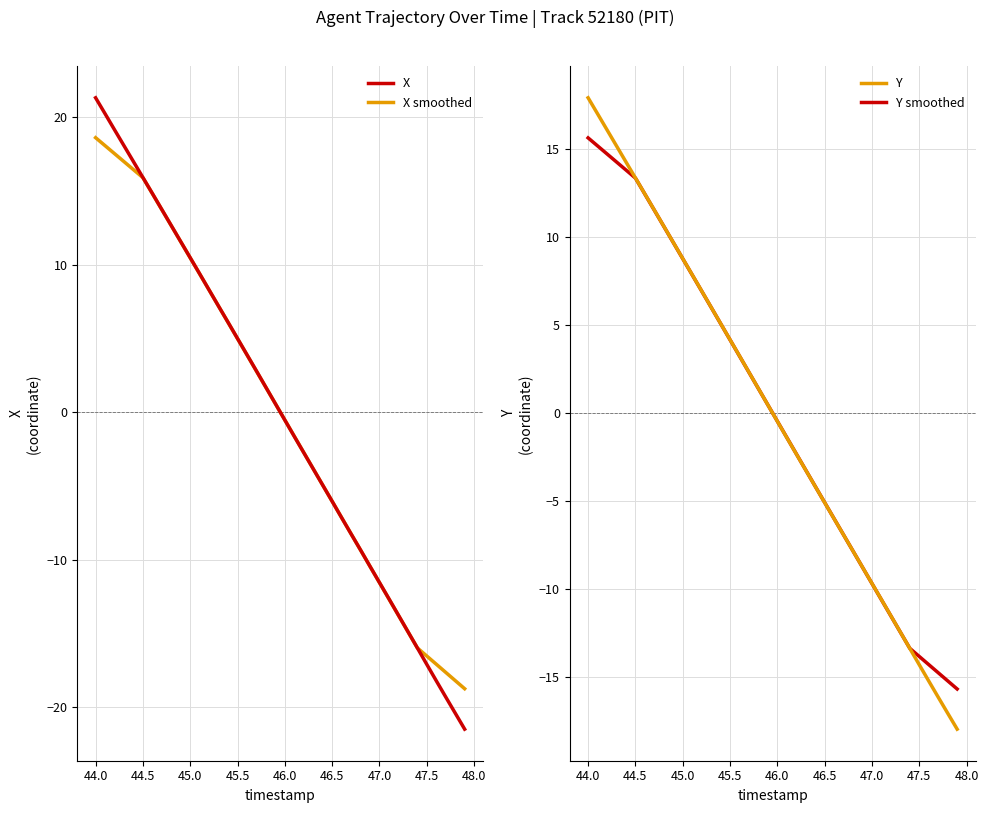

True or false: X and X smoothed intersect in this chart.

True